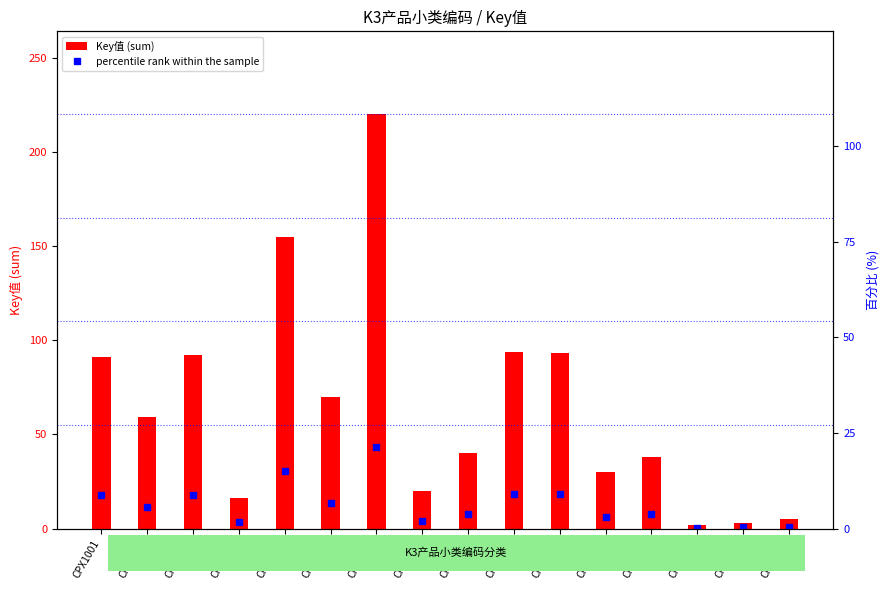

Where is percentile rank within the sample nearest to the value 10?

CPX1003